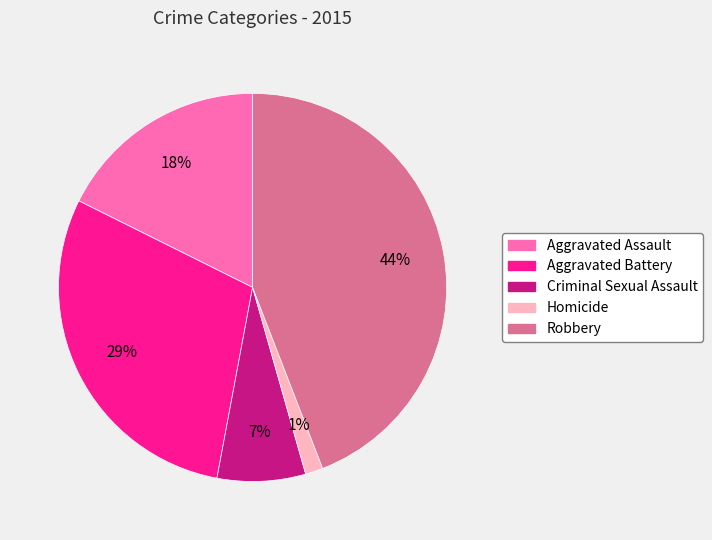

Is there any slice that represents more than half of the pie?

No